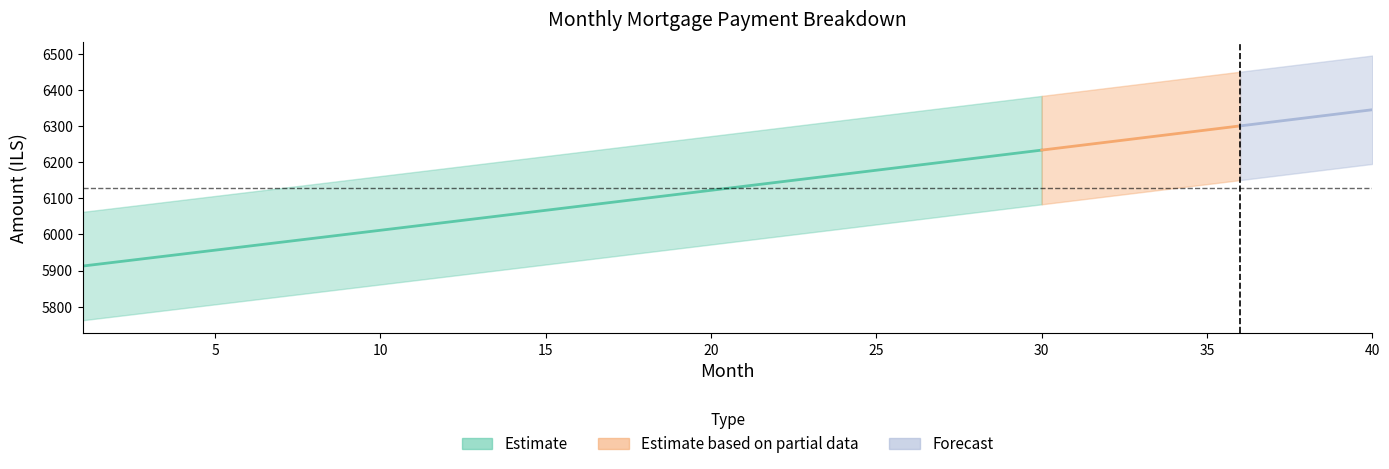

How many data points in month_payment are above 6133?

20